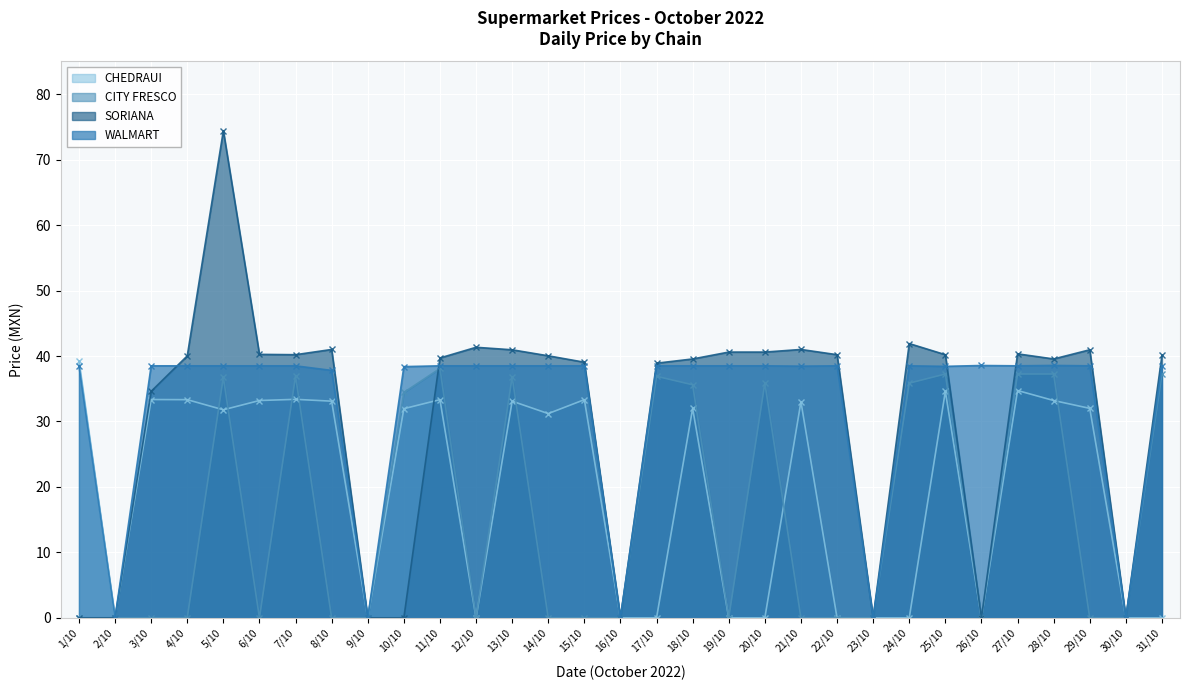

The value of CITY FRESCO at 9/10 is -18.0. True or false?

False